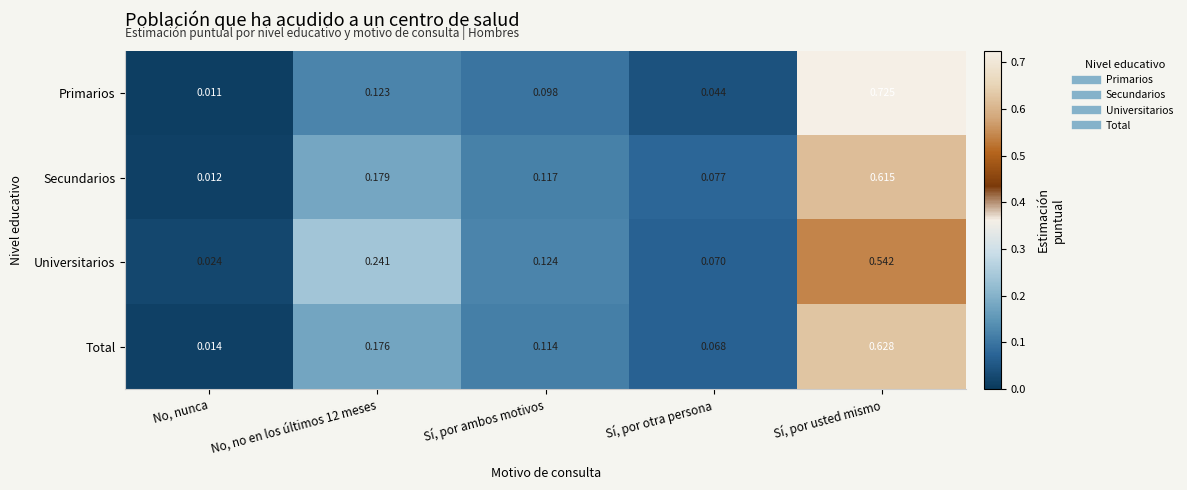

Which label corresponds to the smallest value in the chart?

No, nunca